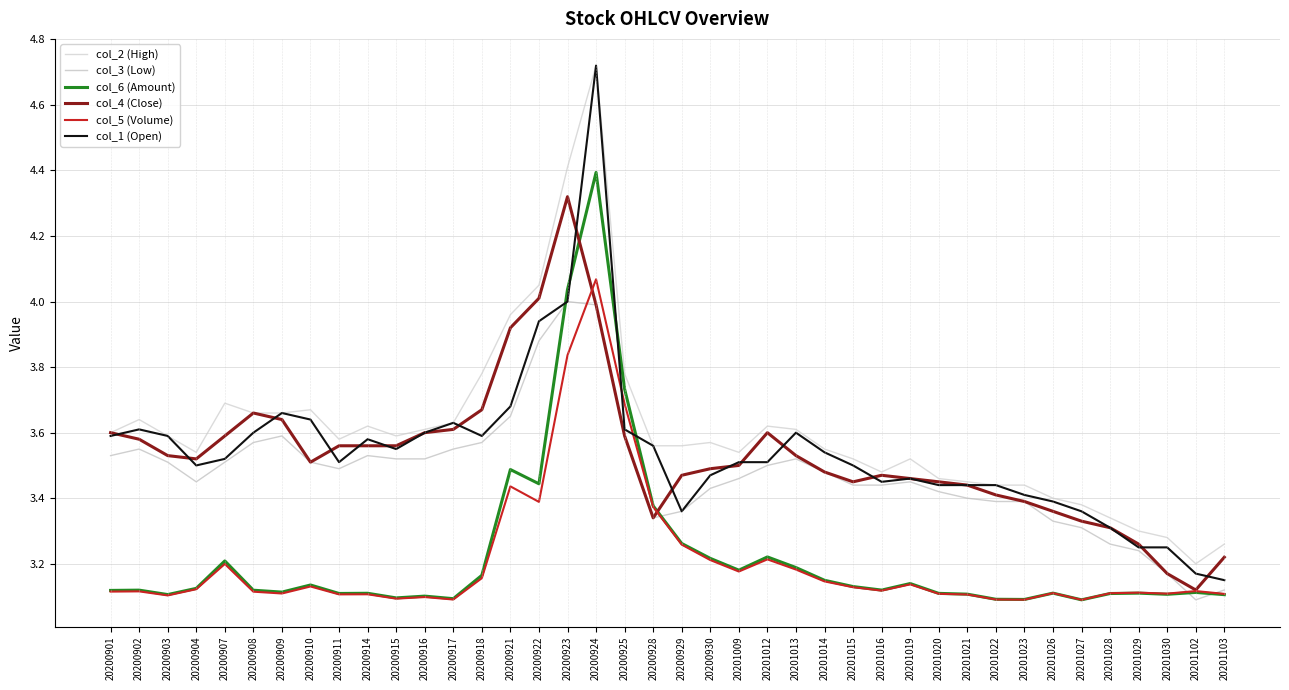

True or false: col_2 (High) and col_4 (Close) intersect in this chart.

False